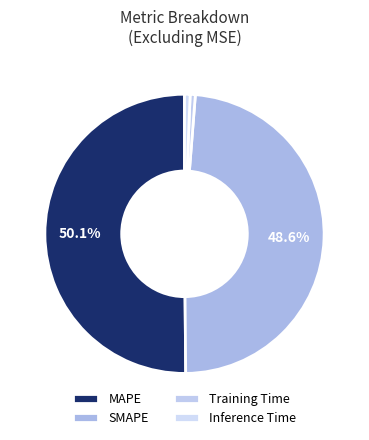

What is the smallest slice in the pie chart?

Training Time